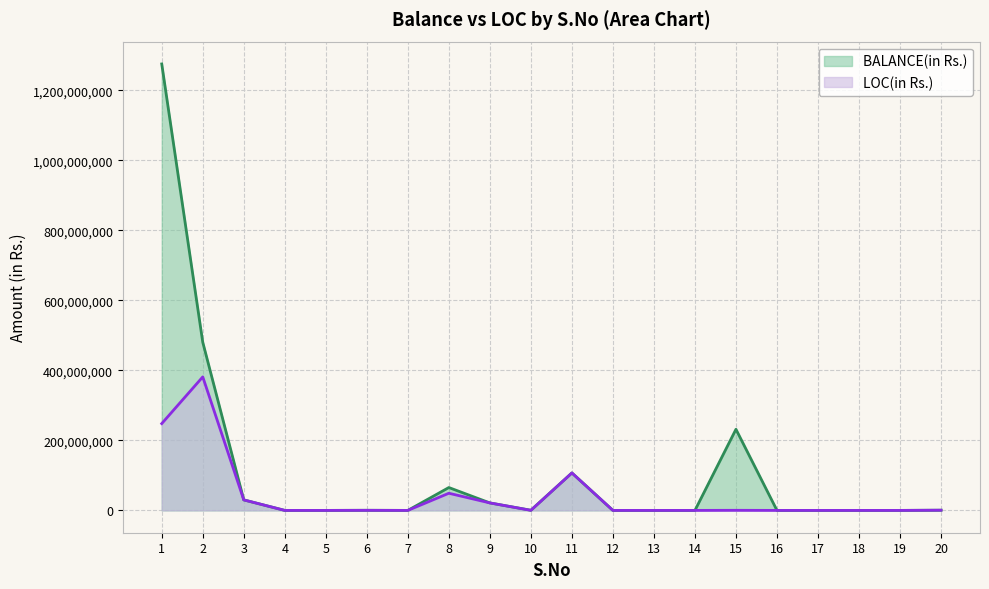

In BALANCE(in Rs.), how many points are lower than both neighbors (excluding endpoints)?

2